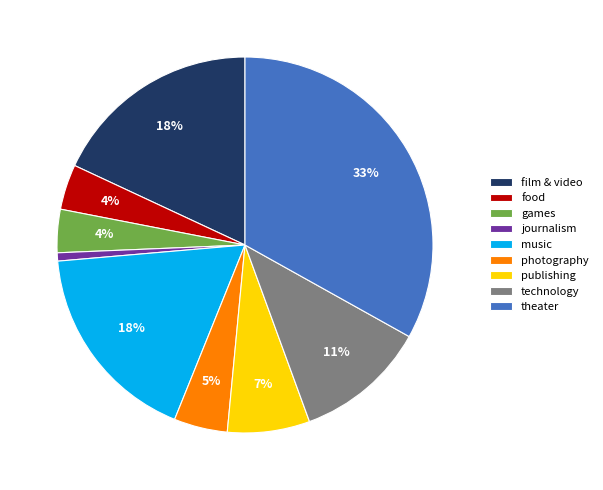

Which slice is the smallest?

journalism